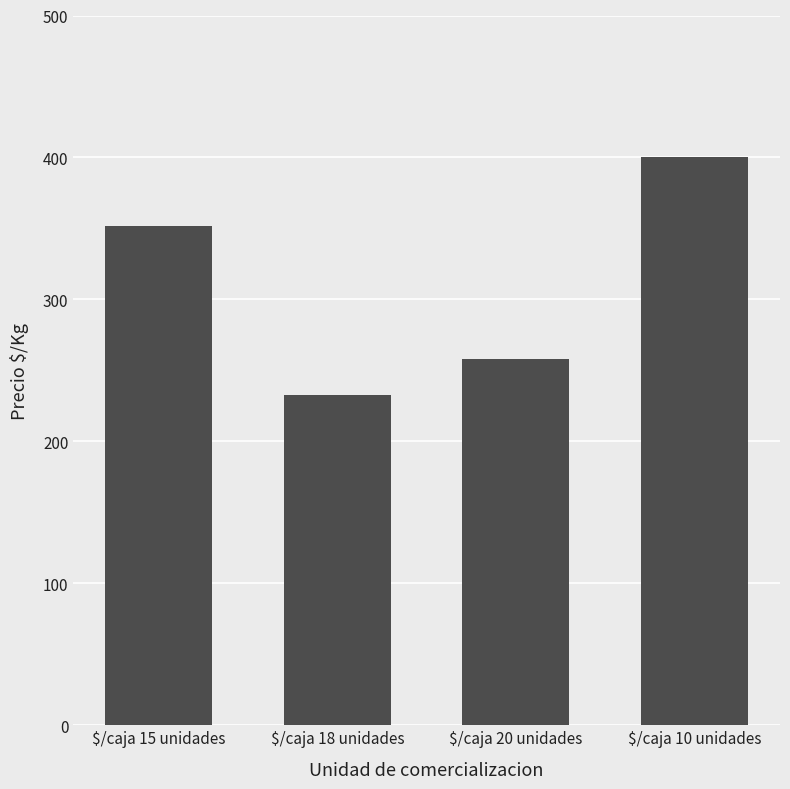

List the labels in order of value, smallest first.

$/caja 18 unidades, $/caja 20 unidades, $/caja 15 unidades, $/caja 10 unidades